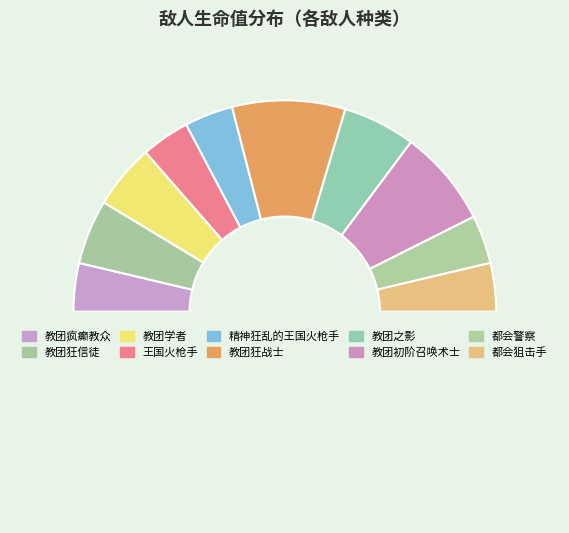

Count the number of slices in the pie.

11